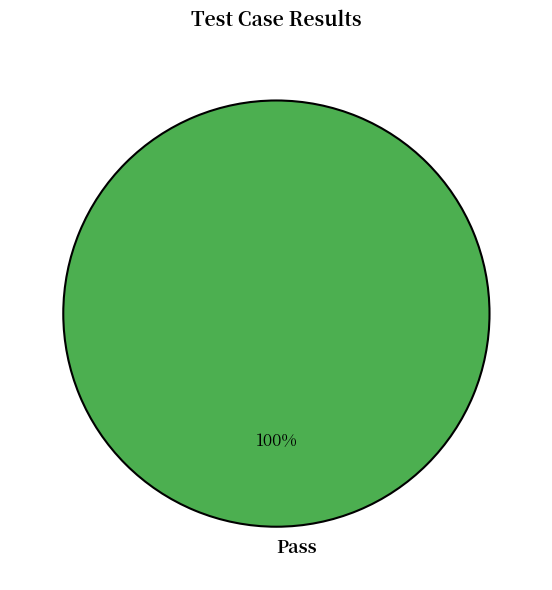

Rank the categories by value from lowest to highest.

Pass